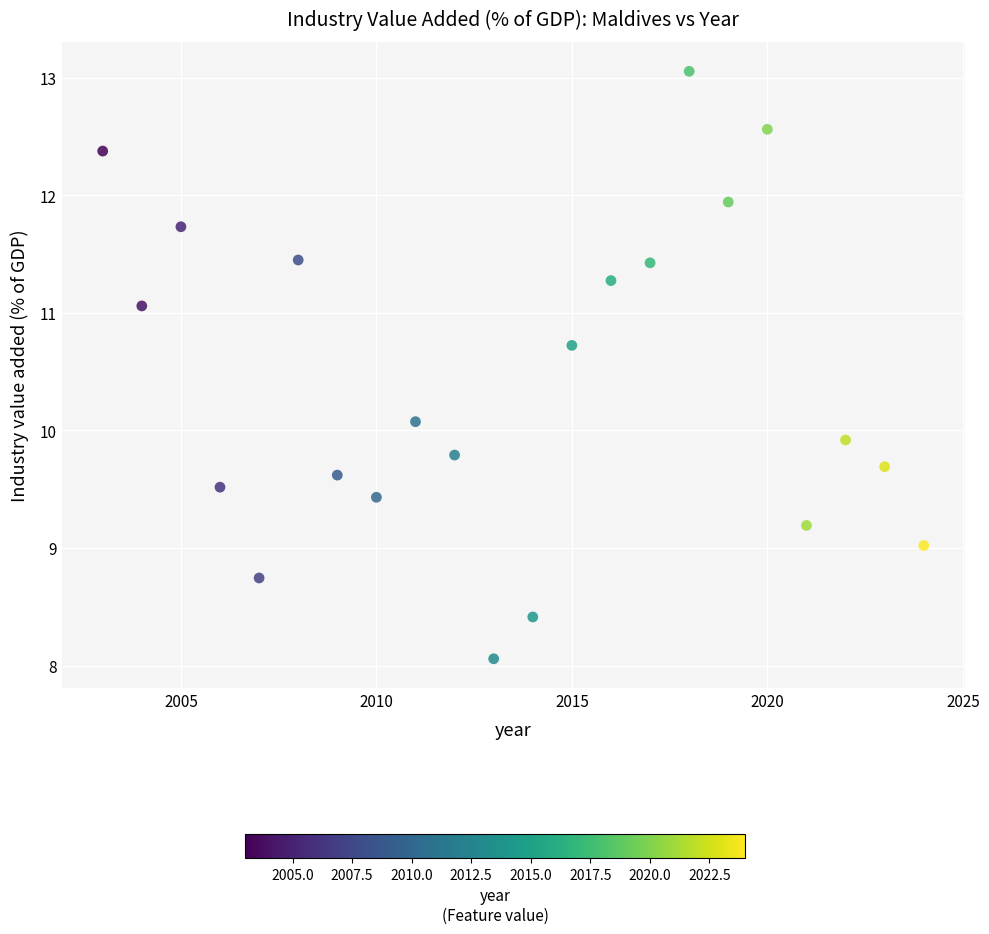

What is the range of X values (max minus min)?

21.0